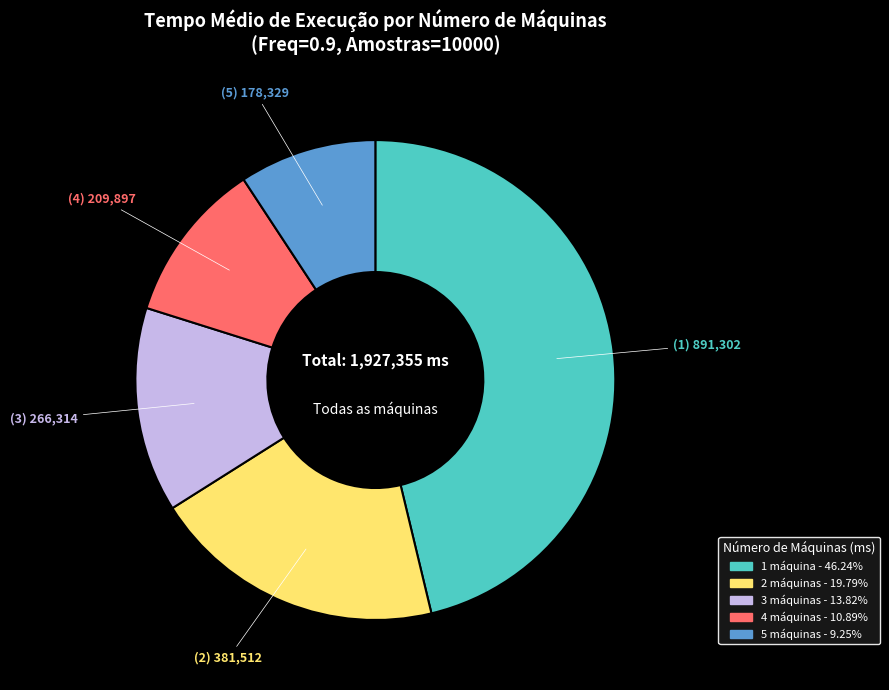

What is the ratio of the value at 2 máquinas to the value at 5 máquinas?

2.1